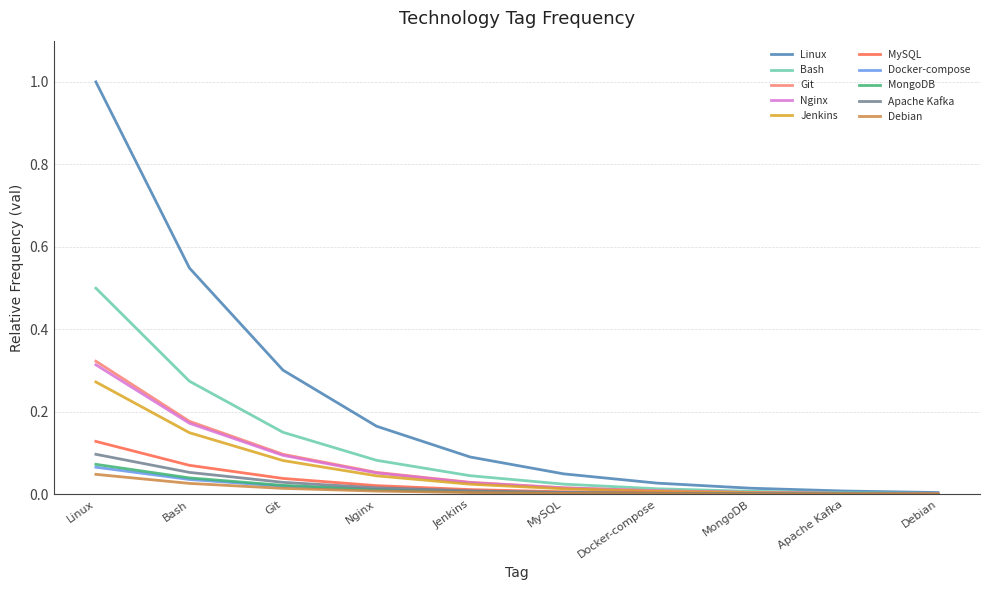

Which series has the largest range (max minus min)?

Linux